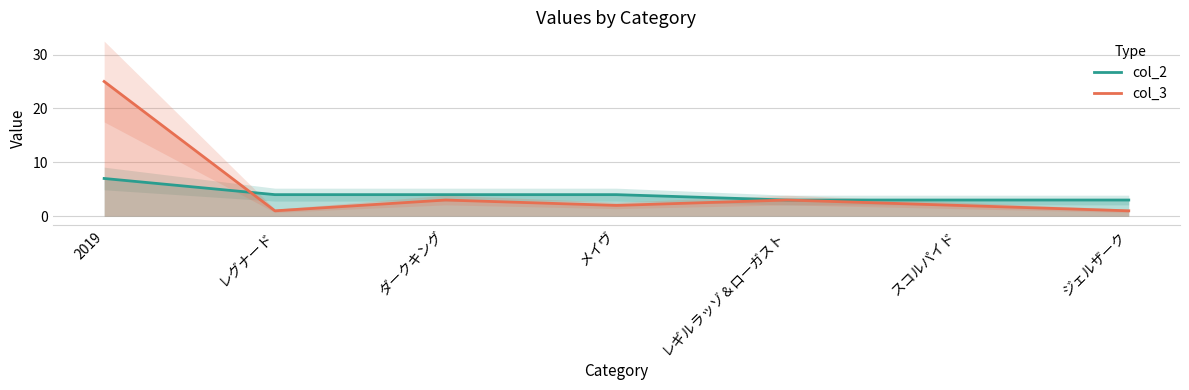

True or false: col_2 has more than 0 interior local peaks.

False